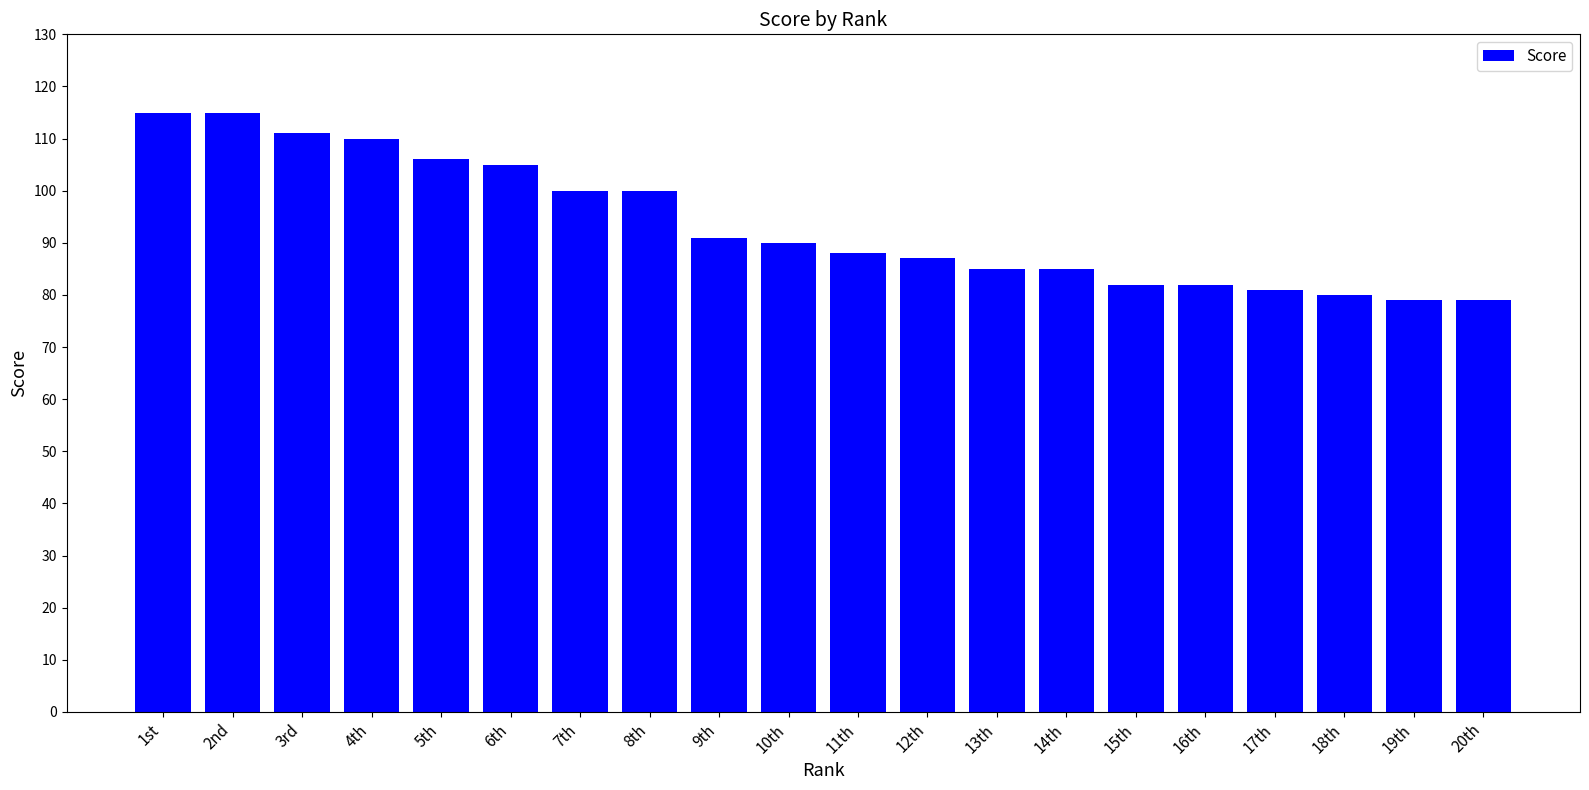

How many data points are less than 90?

10